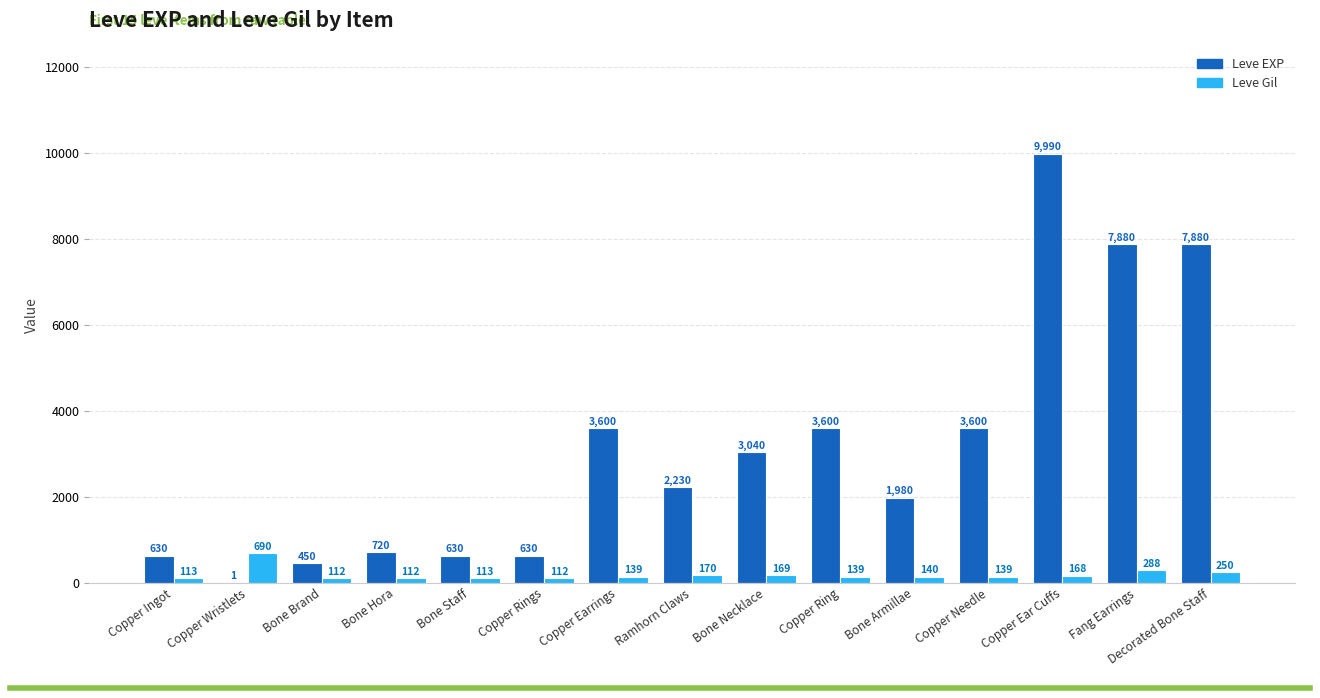

What are all the series names shown in the legend?

Leve EXP, Leve Gil